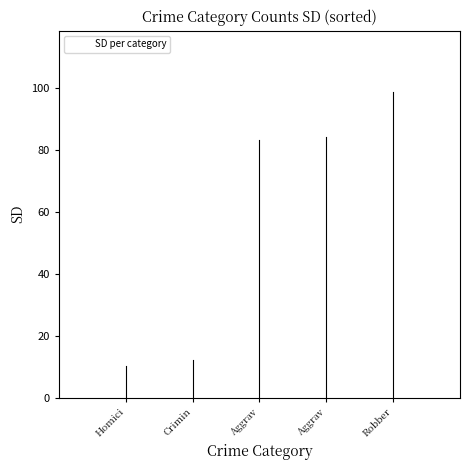

What is the difference between the maximum and minimum values?

88.4